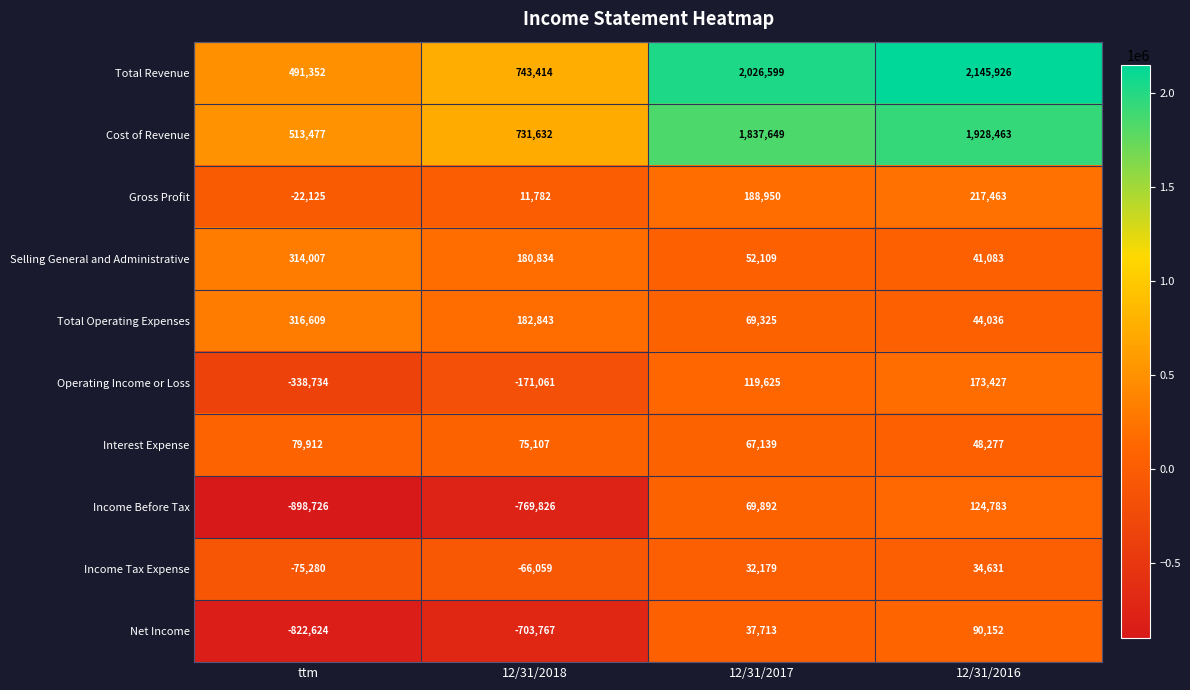

Which category has the lowest value across all series?

ttm